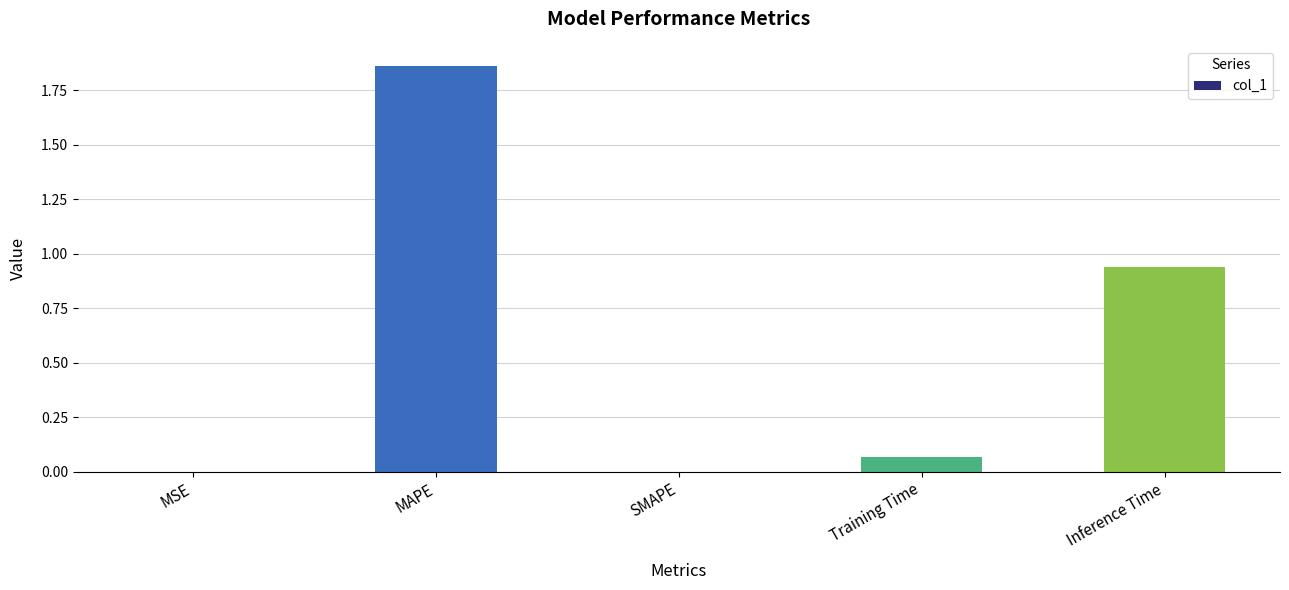

Is it true that the value at MAPE is 2.6?

False